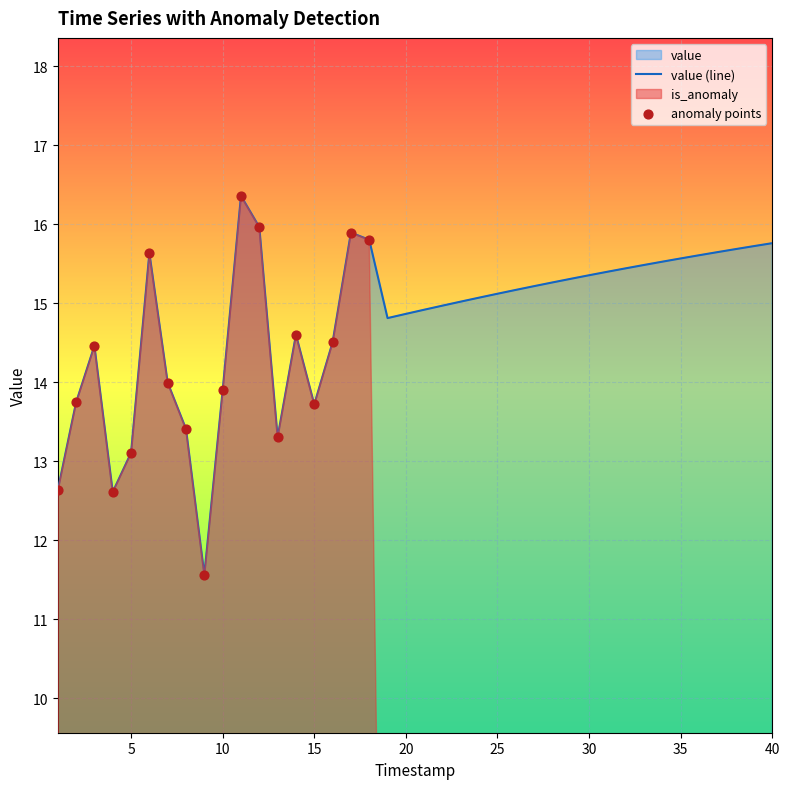

Between 23 and 21, which is larger?

23